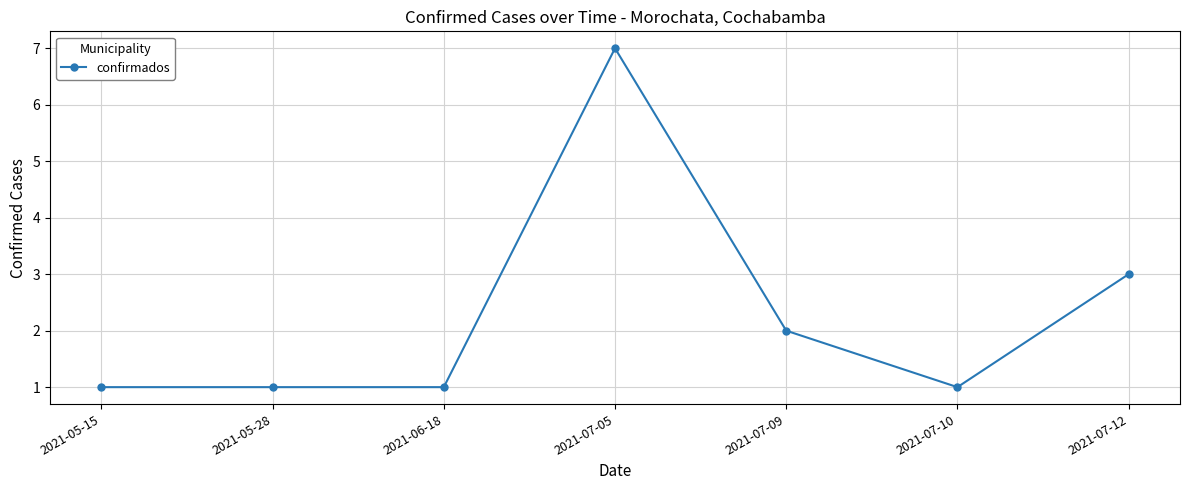

How many categories are shown in the chart?

7